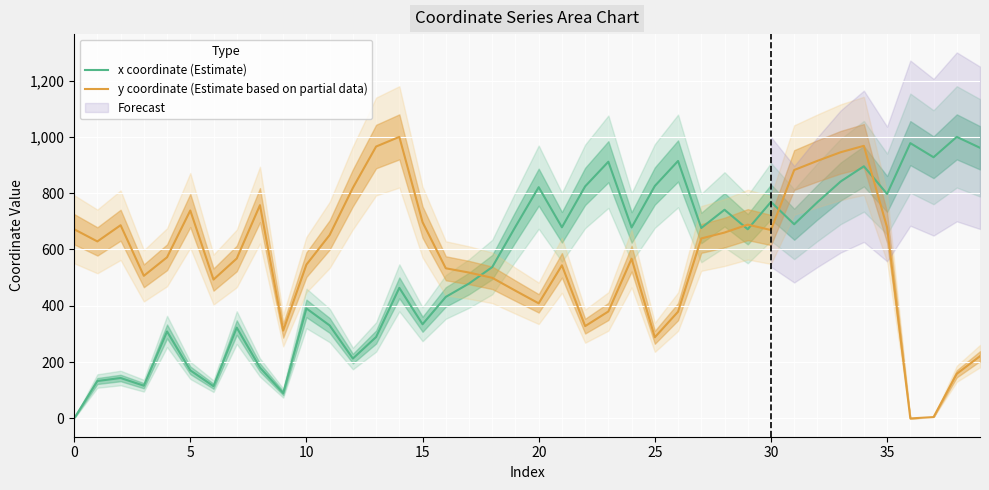

What is the label of the 29th point from the left?

28